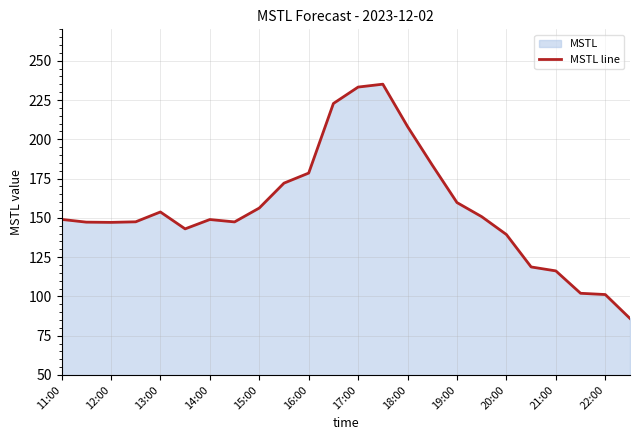

Count the number of values greater than 149.

12